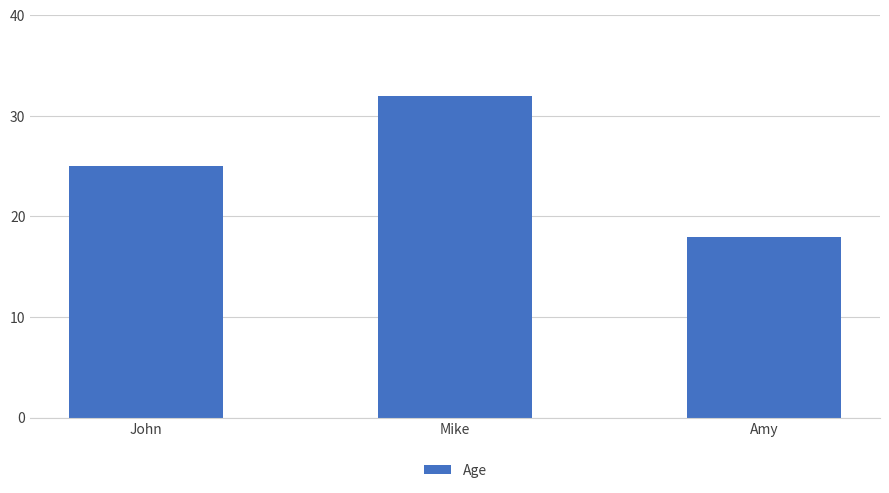

What is the difference between the maximum and minimum values?

14